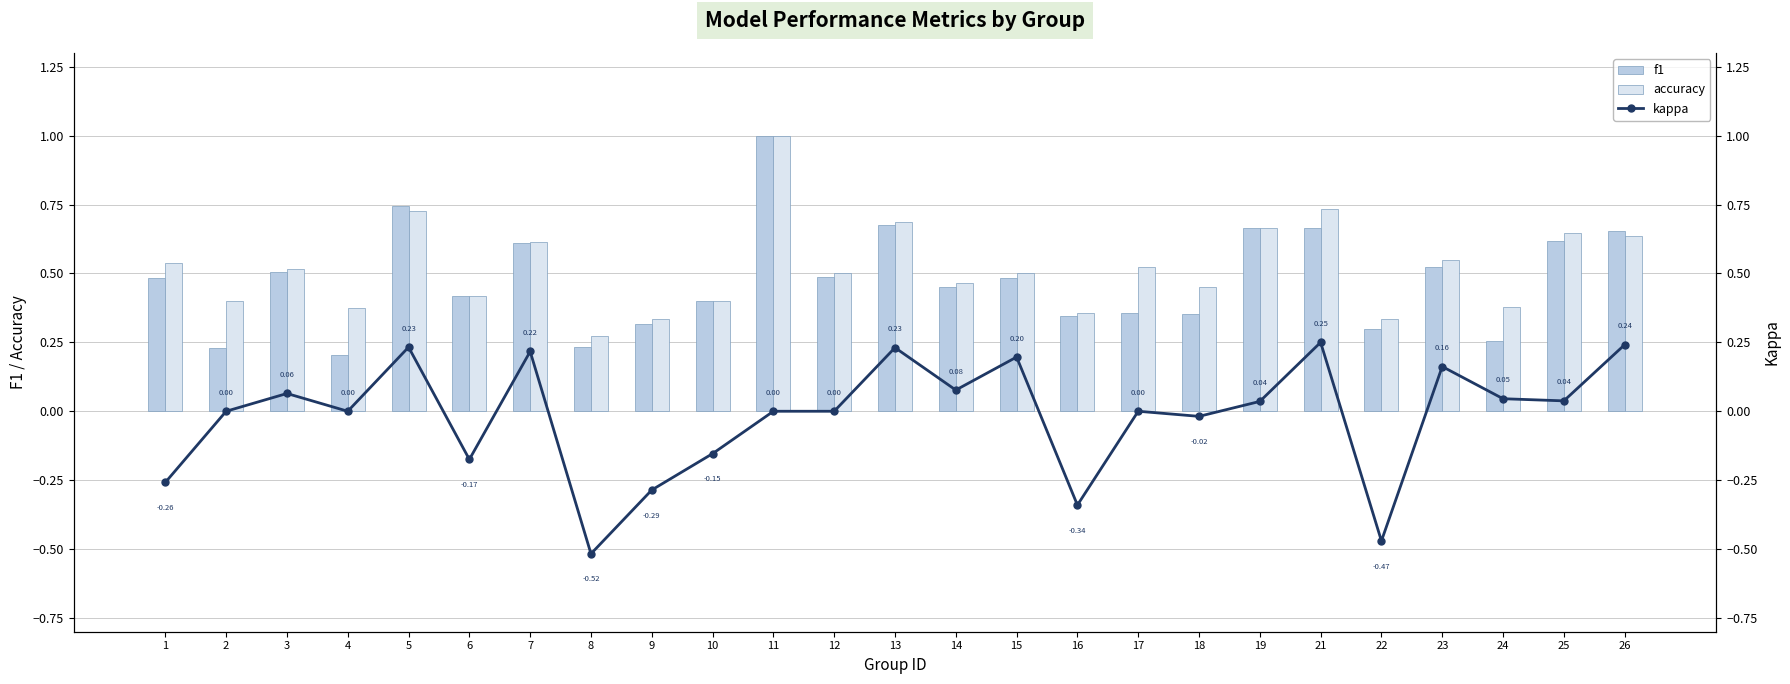

How many values in kappa are below zero?

8